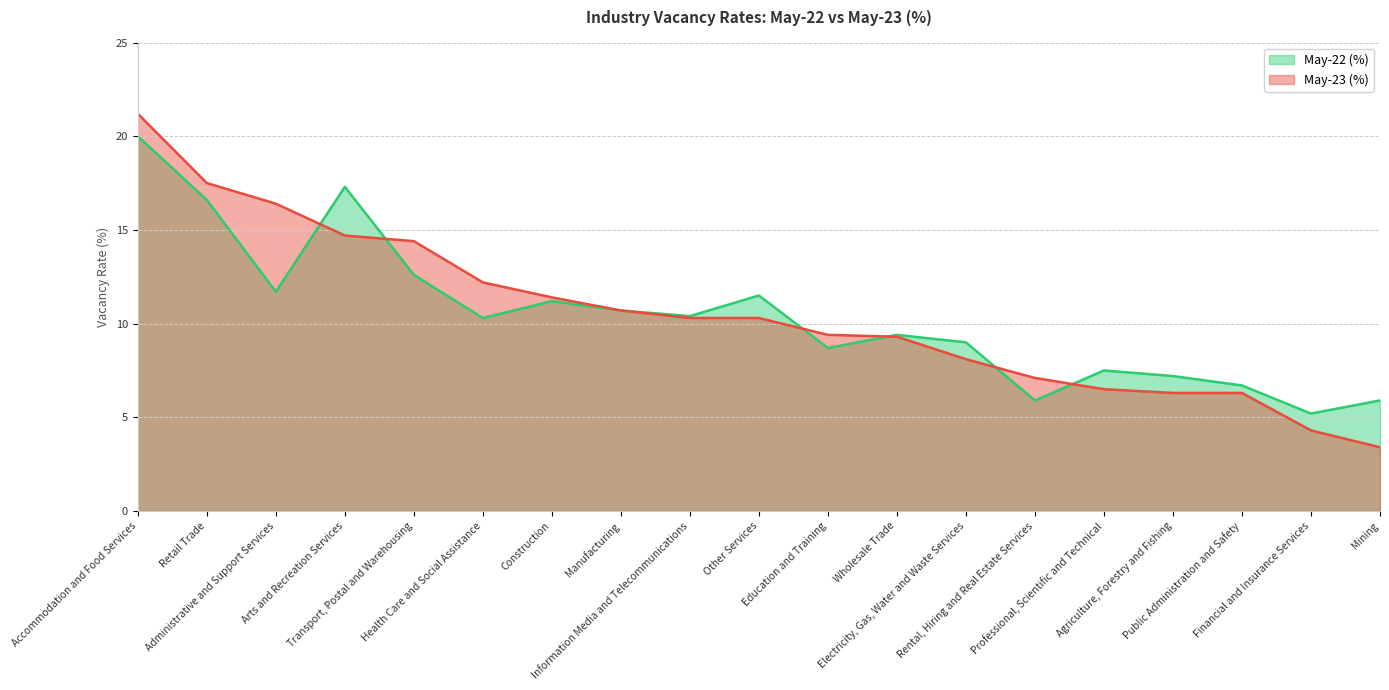

How many data points does each series have?

19